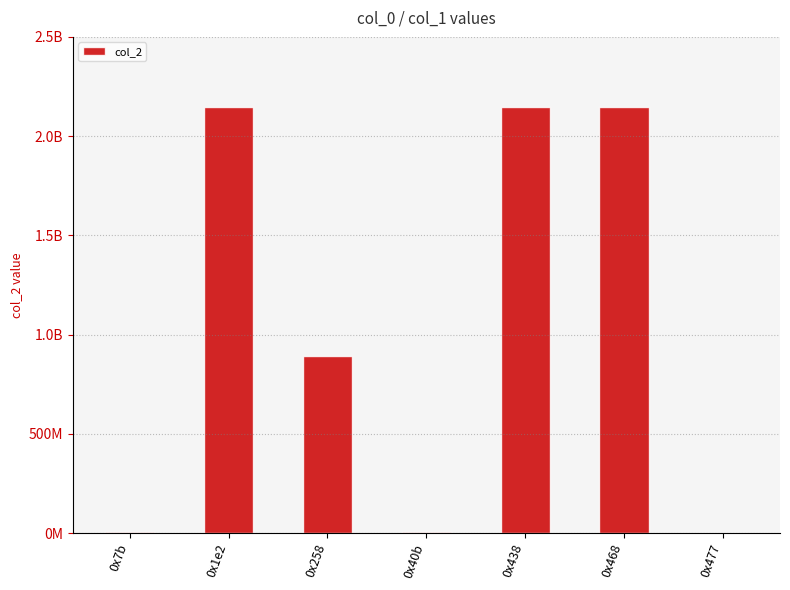

What is the smallest value displayed?

12598